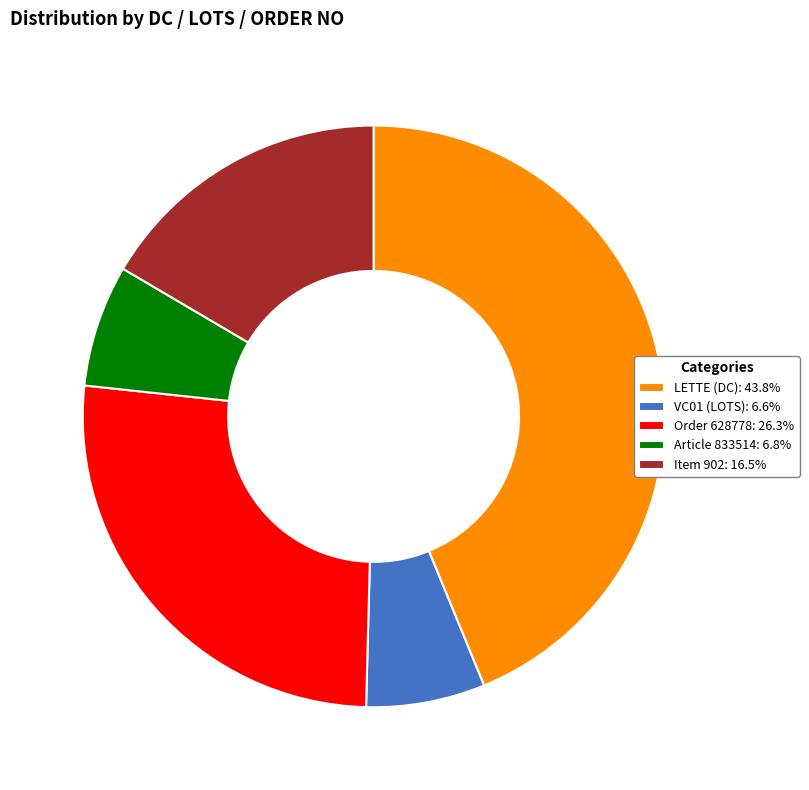

Does any single category account for the majority?

No